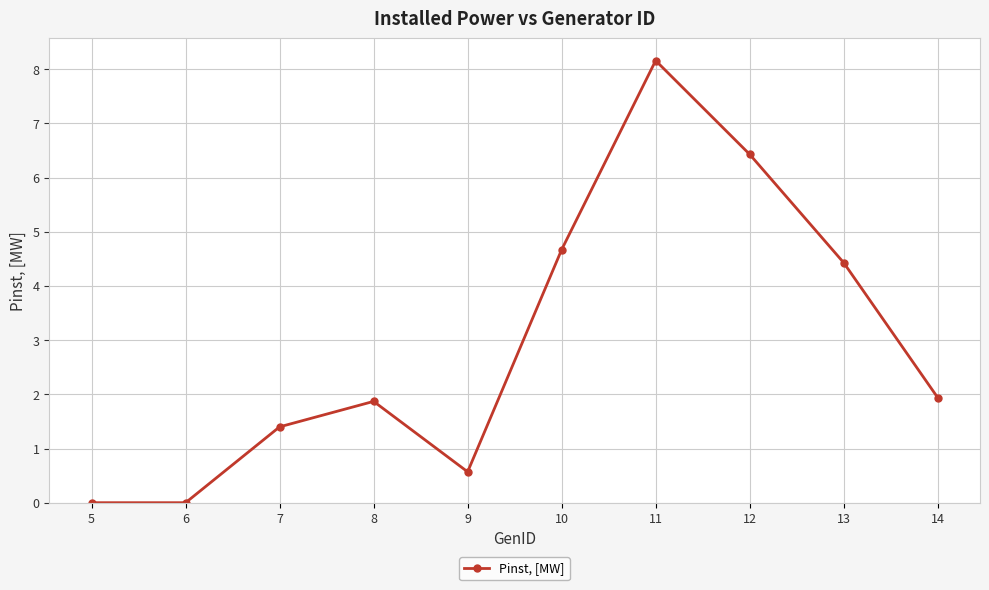

Between 9 and 10, which is larger?

10